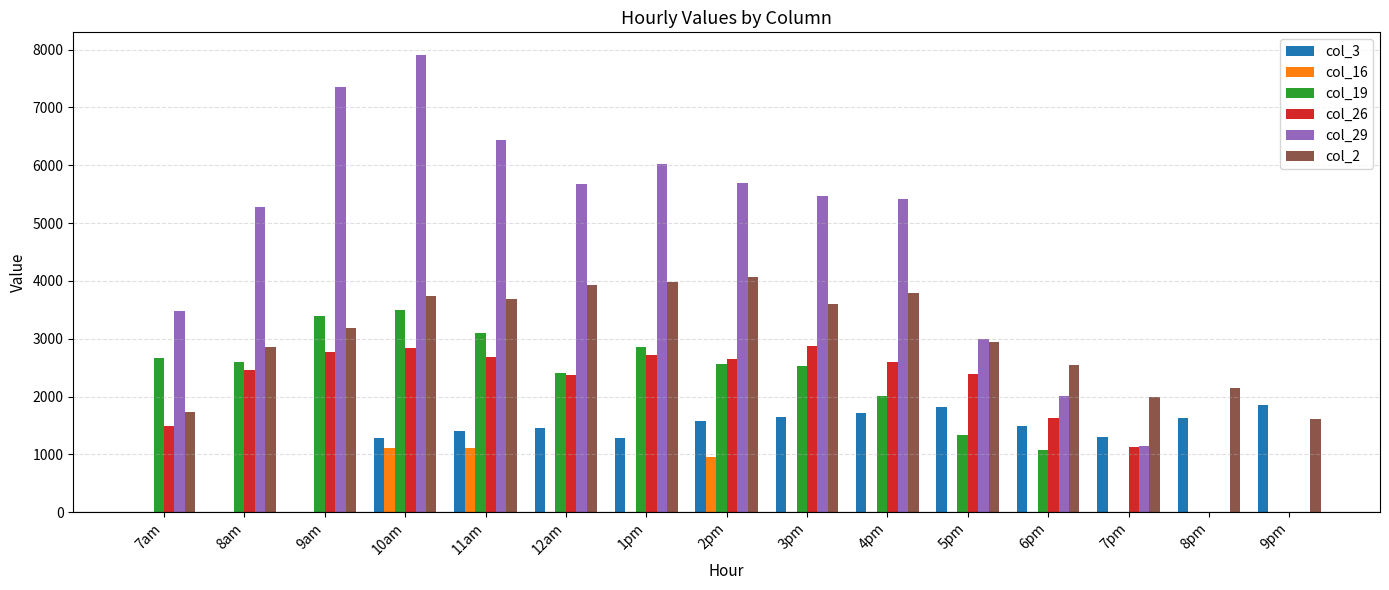

The col_29 series shows 2179.8 at 2pm. True or false?

False